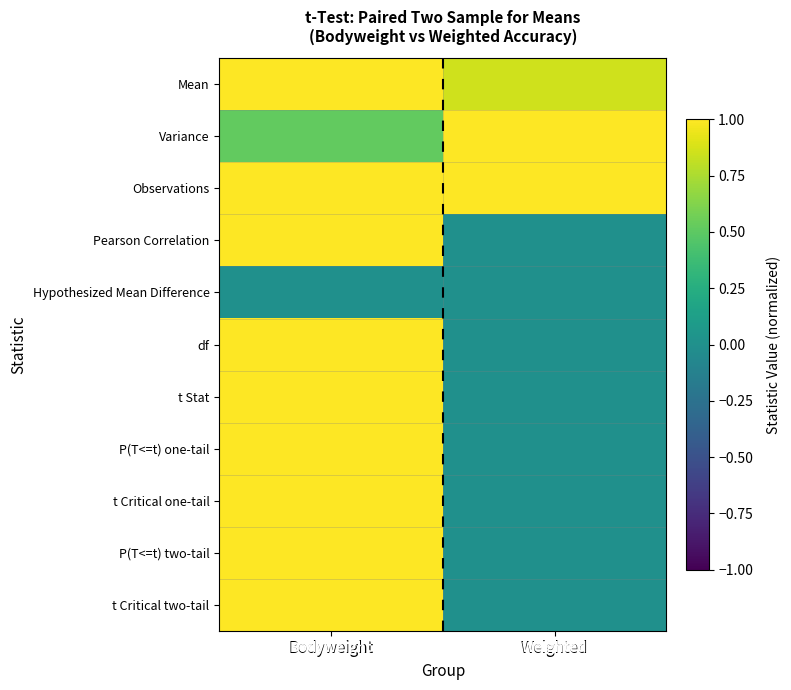

Rank the series by their maximum value, from lowest to highest.

Hypothesized Mean Difference, Mean, Variance, Observations, Pearson Correlation, df, t Stat, P(T<=t) one-tail, t Critical one-tail, P(T<=t) two-tail, t Critical two-tail